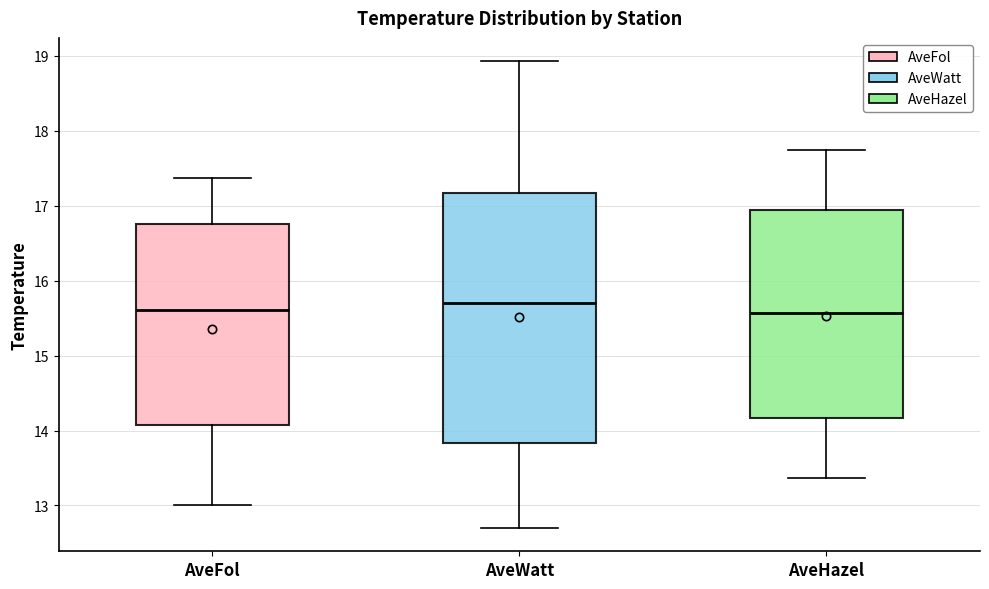

Comparing the boxes themselves (not the whiskers), which one is the tallest?

AveWatt